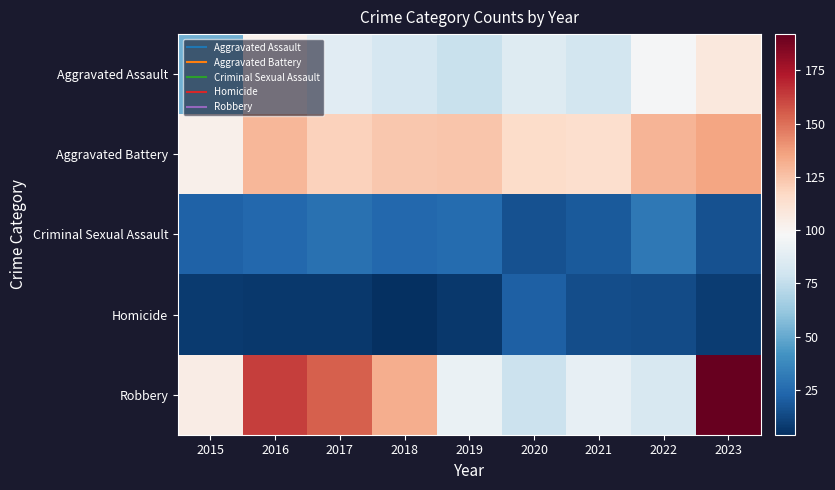

Which series changed the most between 2015 and 2019?

Aggravated Assault